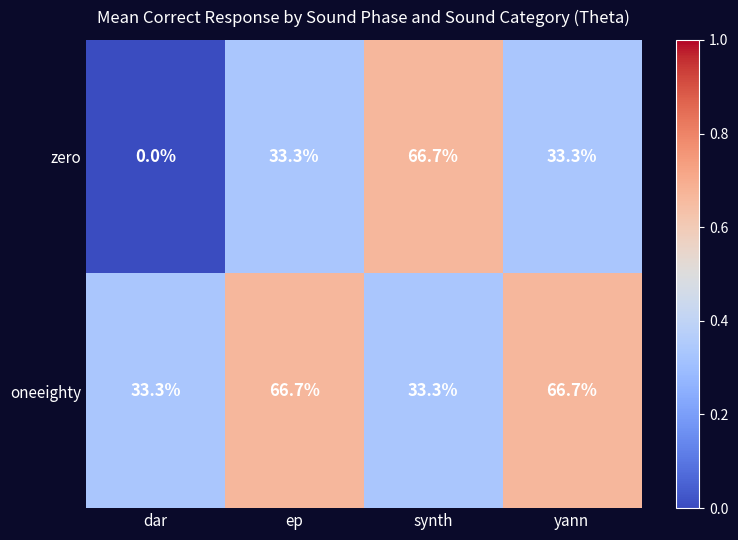

What is the difference between the highest and lowest values at synth?

33.4